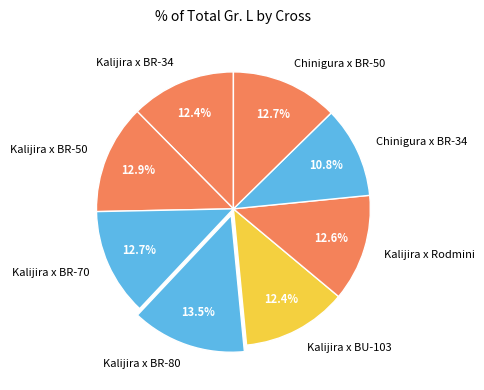

Which category has the smallest portion of the pie?

Chinigura x BR-34